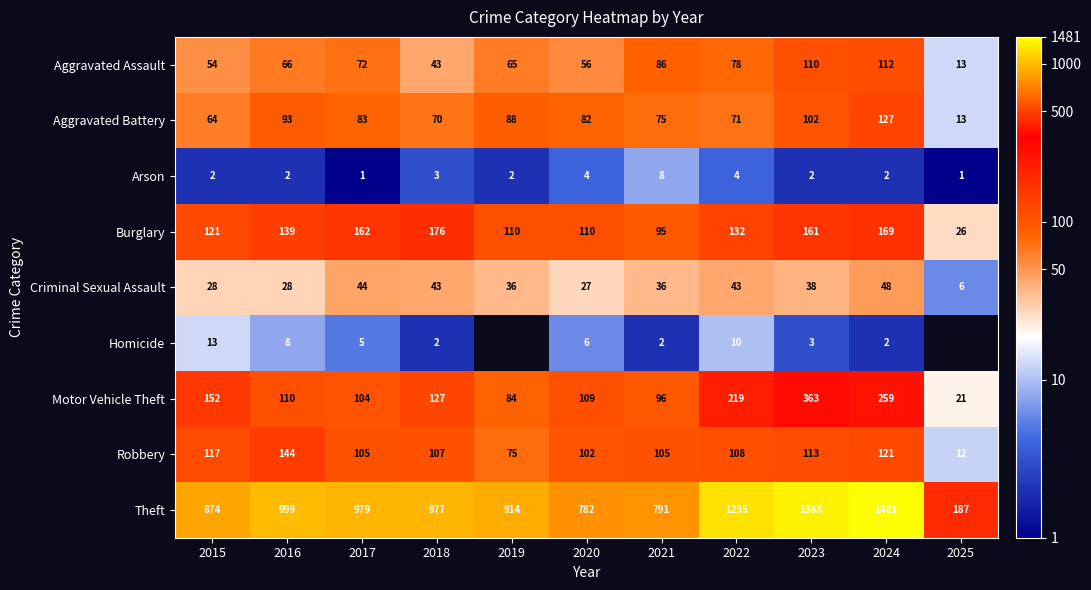

Rank the series at 2016 from highest to lowest value.

Theft, Robbery, Burglary, Motor Vehicle Theft, Aggravated Battery, Aggravated Assault, Criminal Sexual Assault, Homicide, Arson